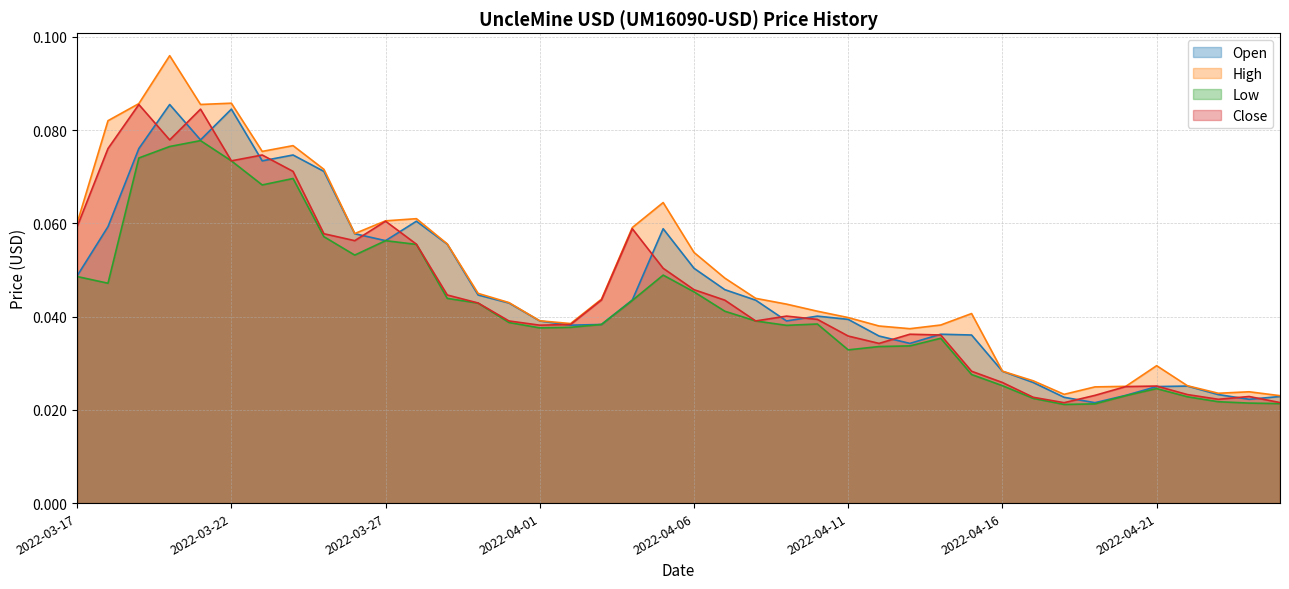

How many lines are shown in the chart?

4